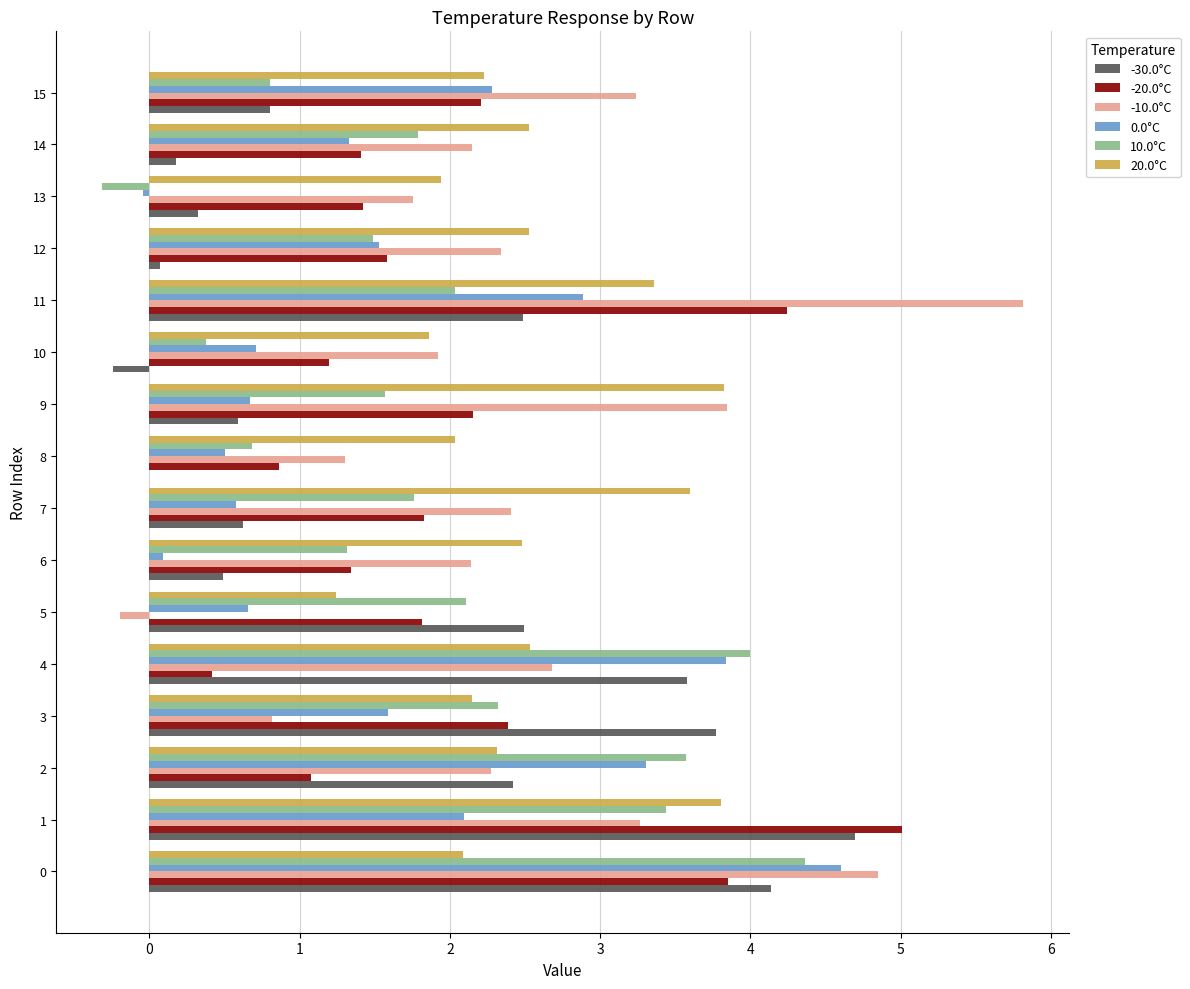

Between 3 and 10, which series saw the biggest shift?

-30.0°C